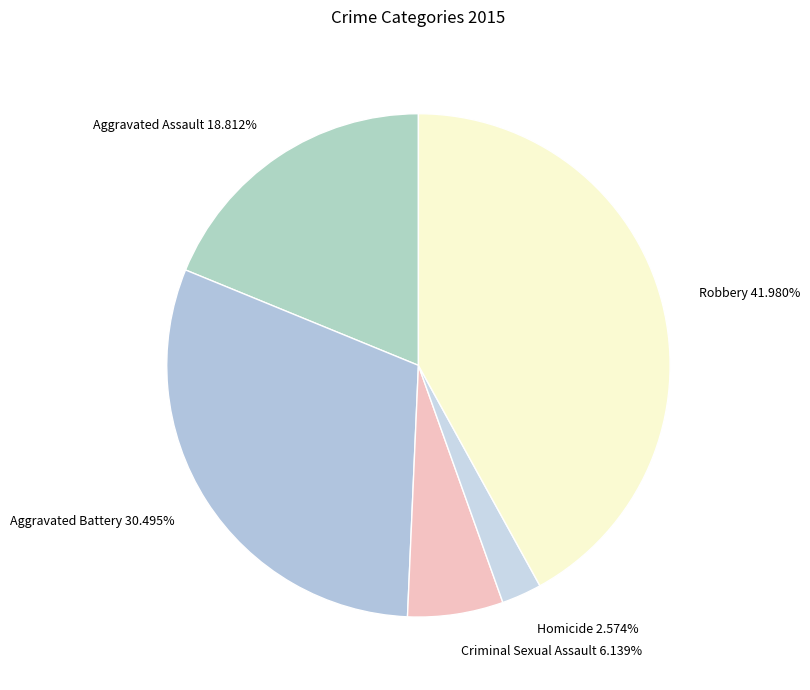

Between Aggravated Assault and Homicide, which is larger?

Aggravated Assault